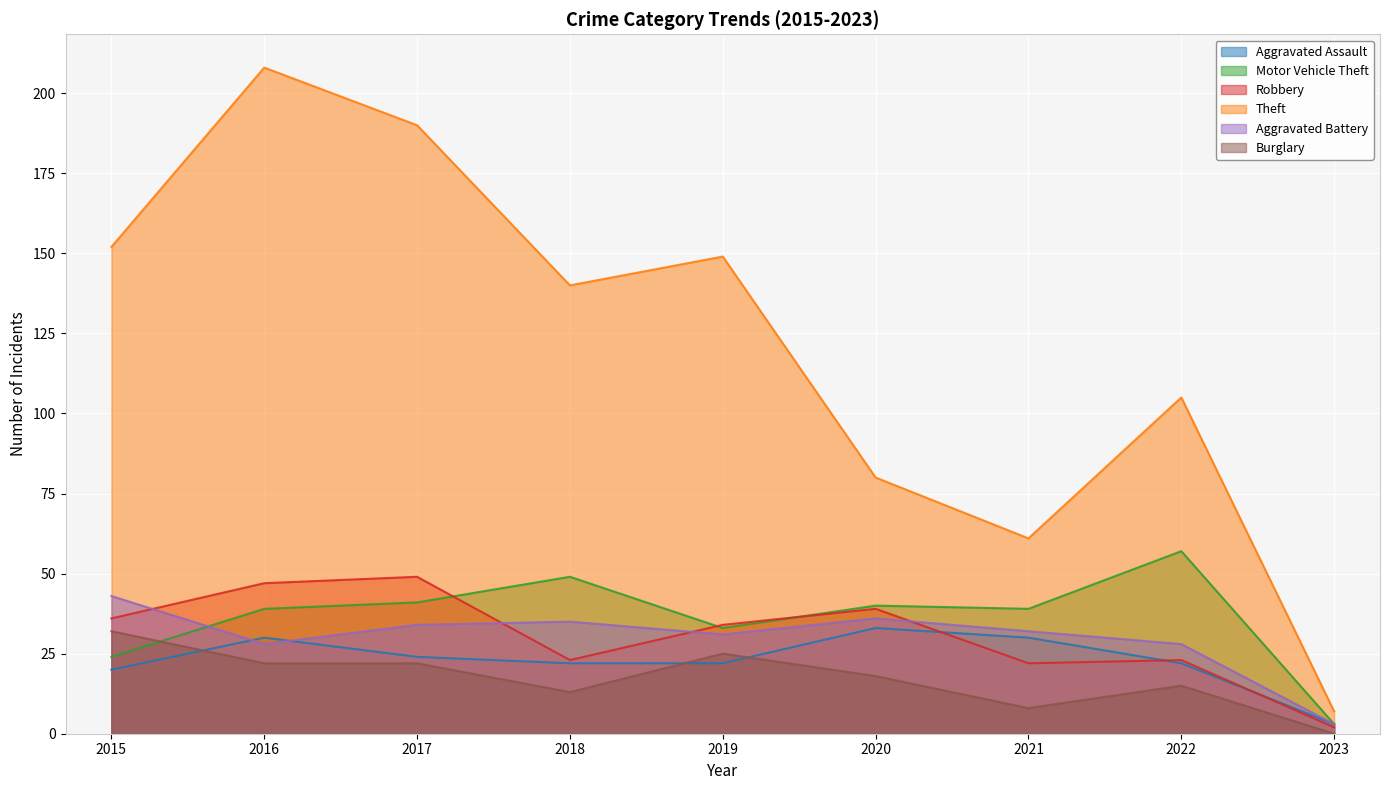

How many lines are shown in the chart?

6